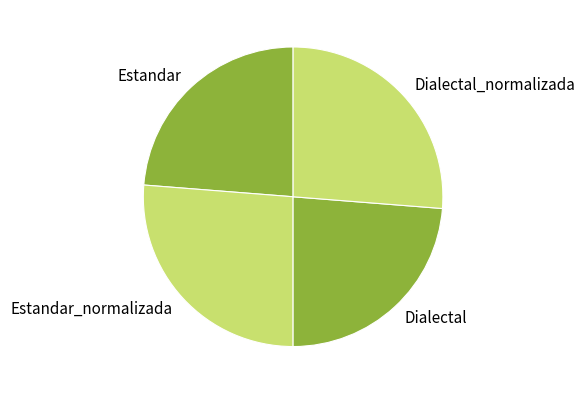

Do Estandar and Dialectal together represent more than half of the pie?

No